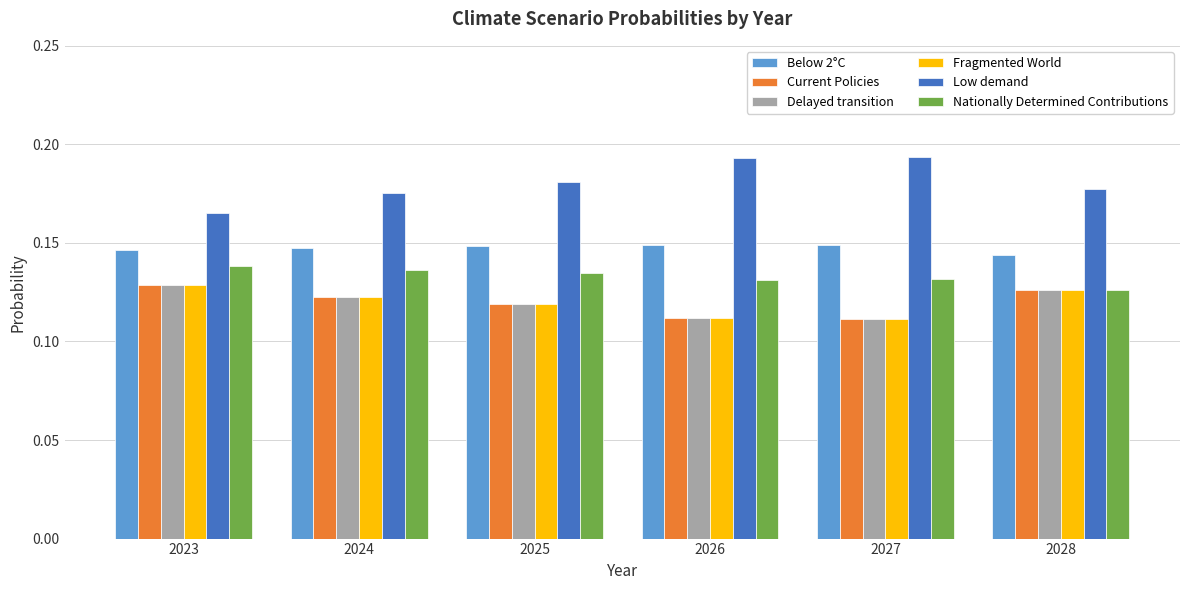

What is the sum of all Current Policies values?

0.7